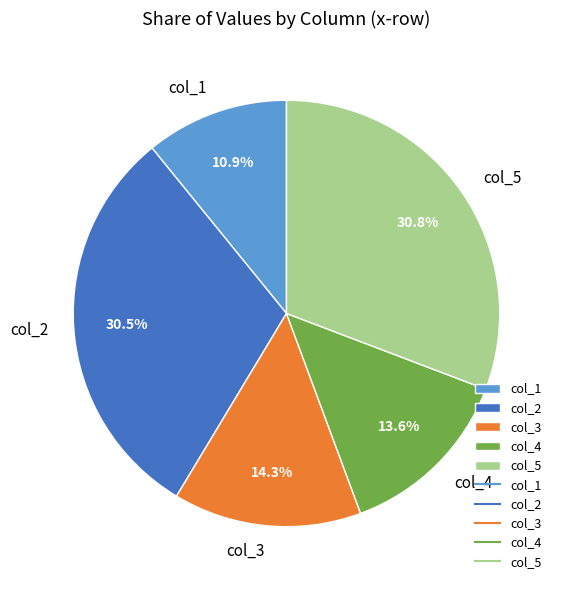

What percentage is NOT represented by col_1?

89.1%